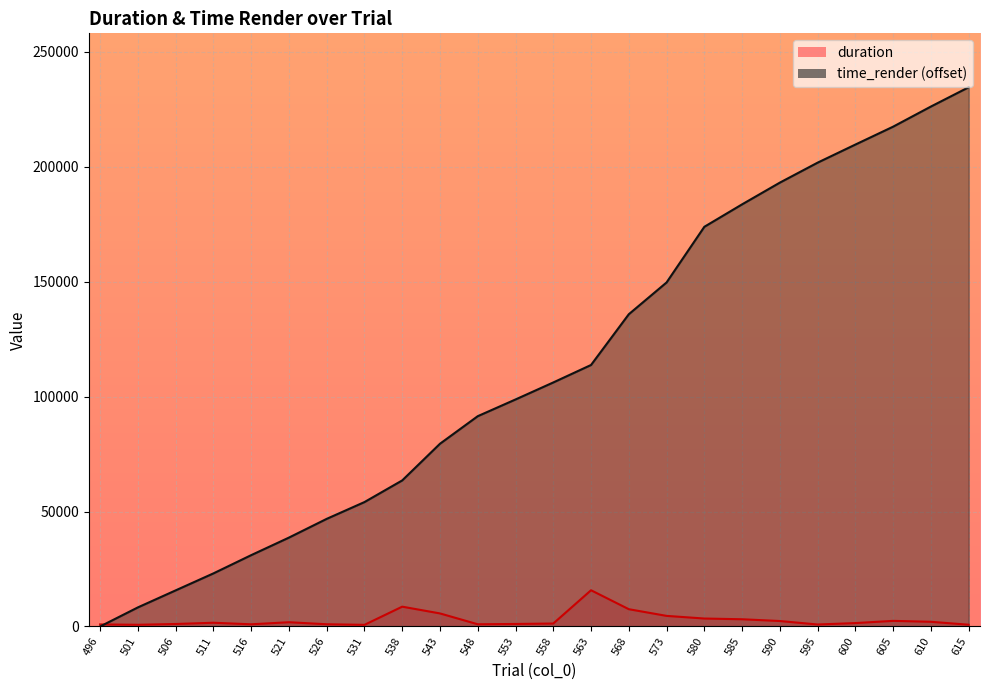

True or false: duration has more than 1 interior local peaks.

True